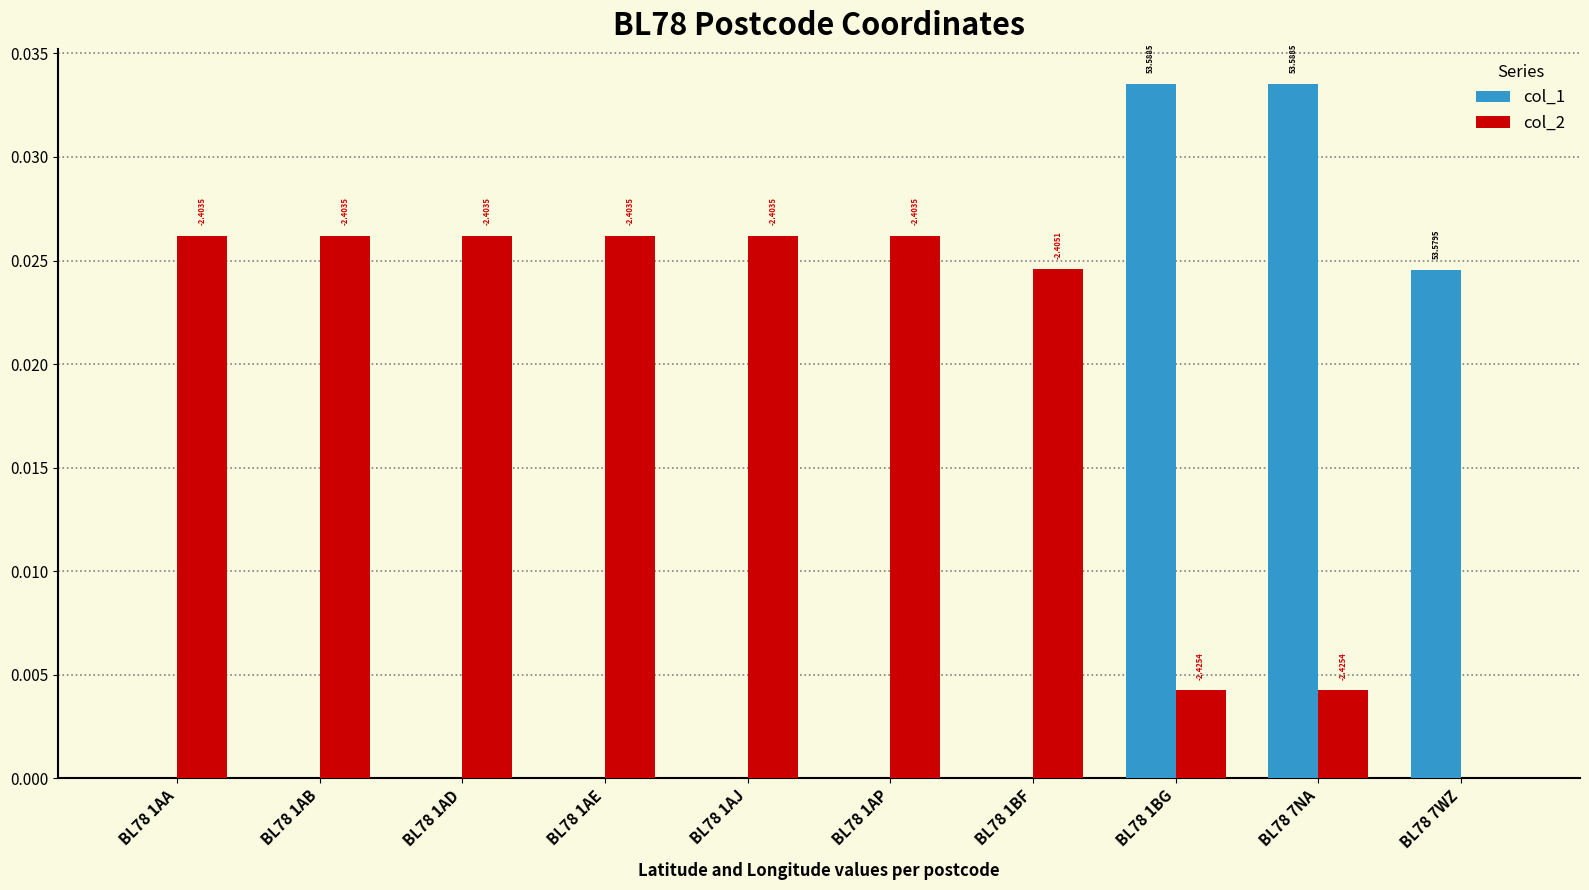

Rank the series by their average value, from lowest to highest.

col_1, col_2